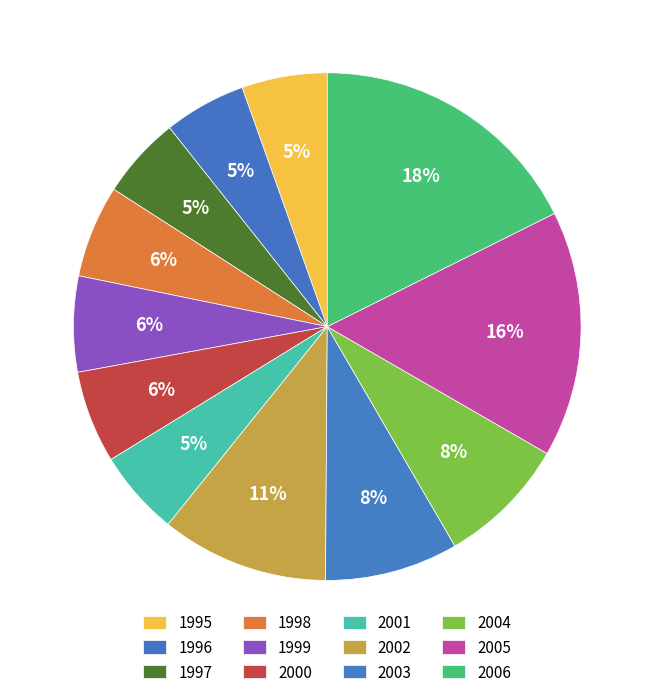

Does 2001 account for over 50% of the chart?

No